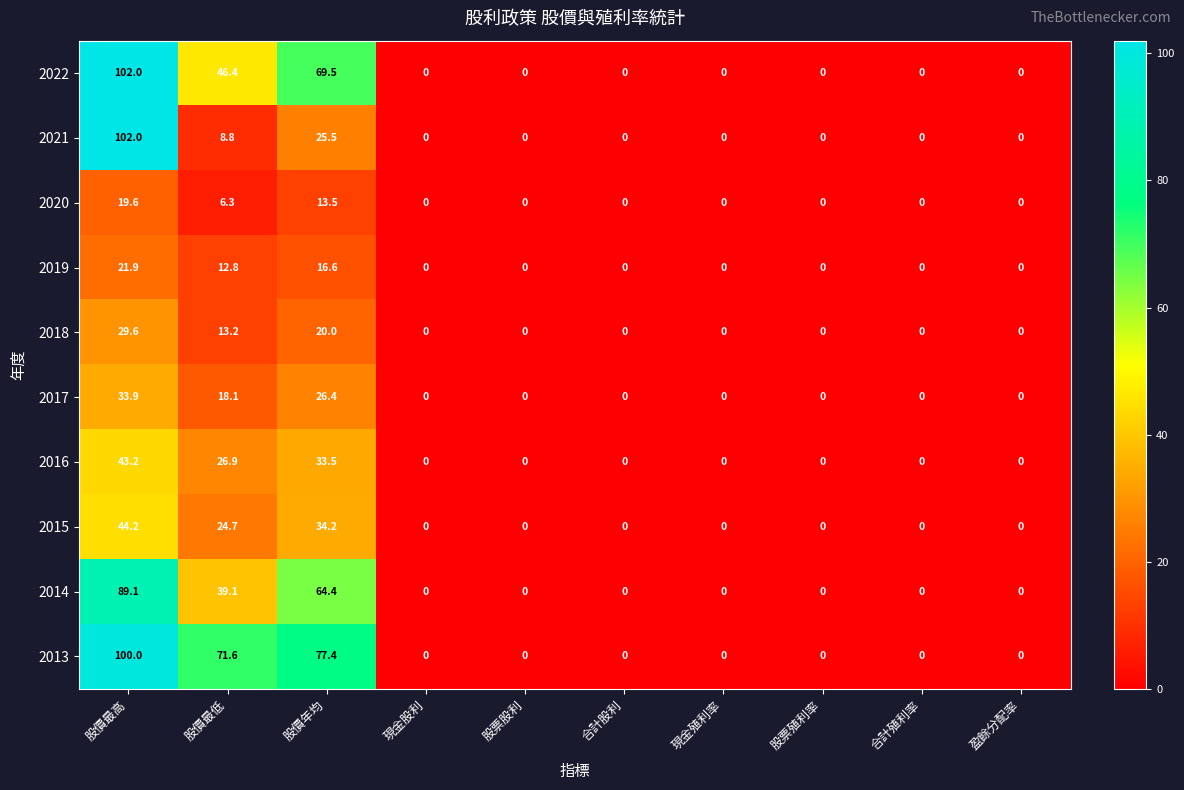

At which category is the sum across all series the highest?

股價最高